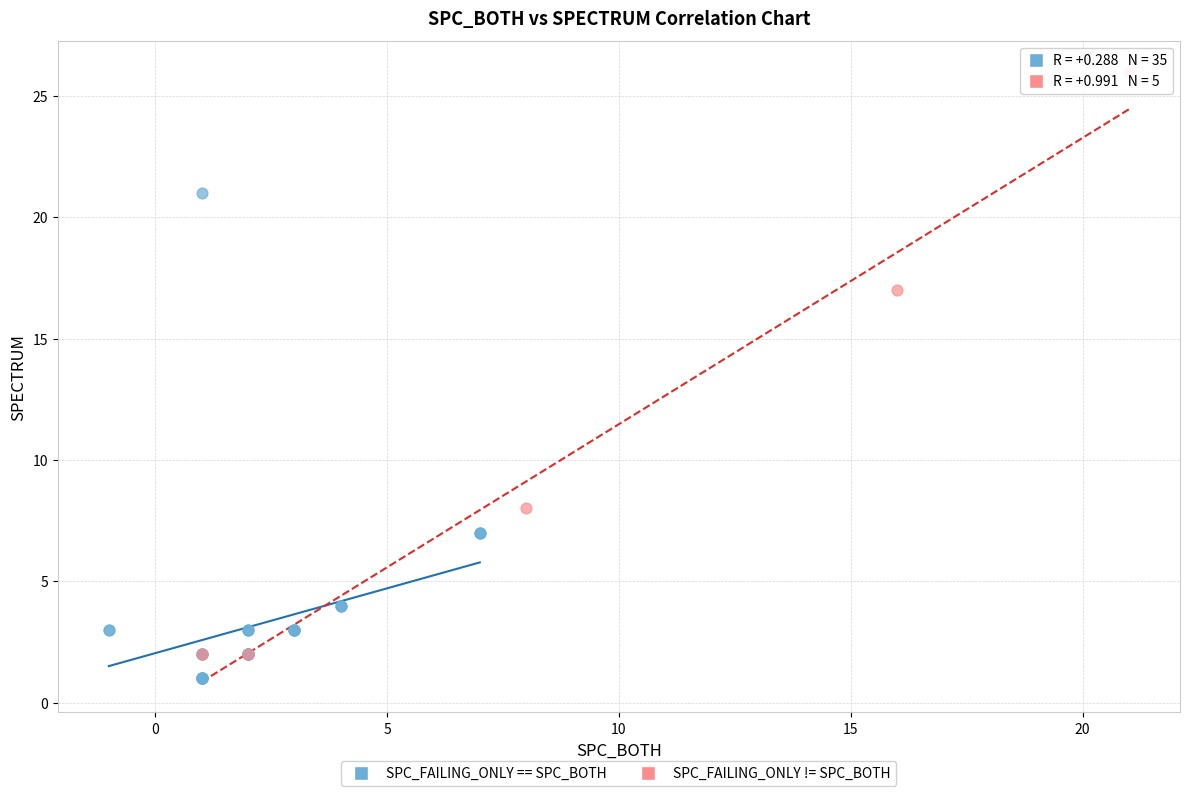

Which series reaches the minimum Y coordinate?

SPC_FAILING_ONLY == SPC_BOTH